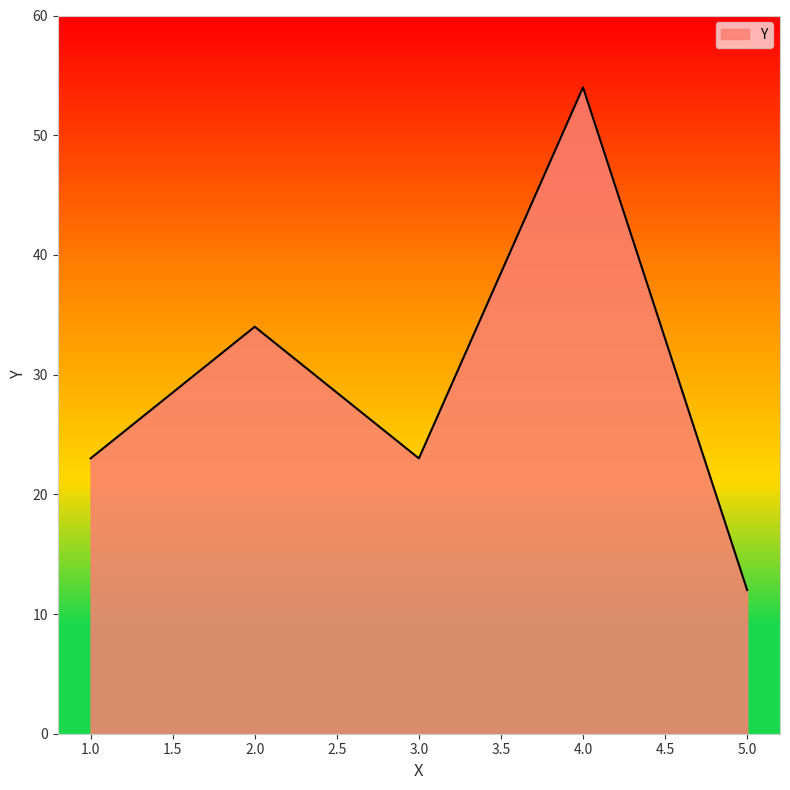

Where is the data nearest to the value 33?

2.0